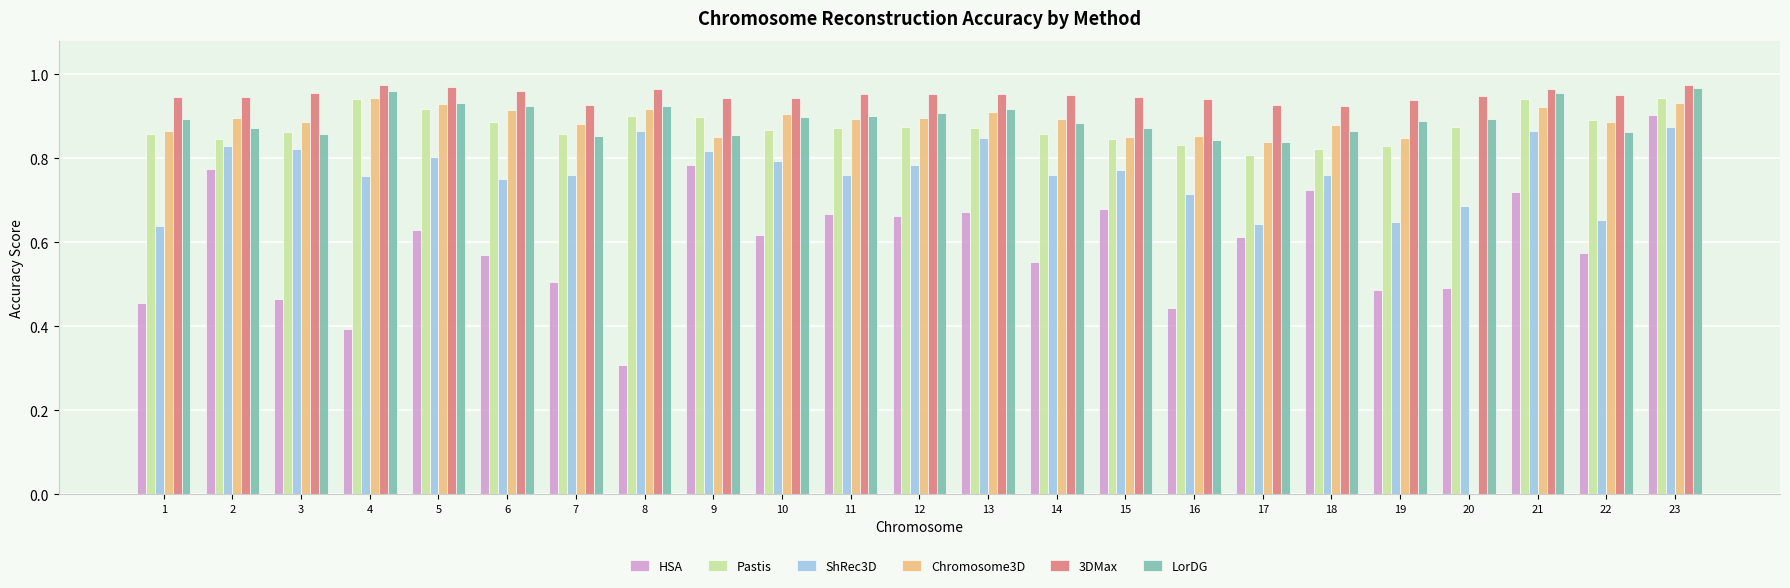

The value of Pastis at 8 is 1.2. True or false?

False